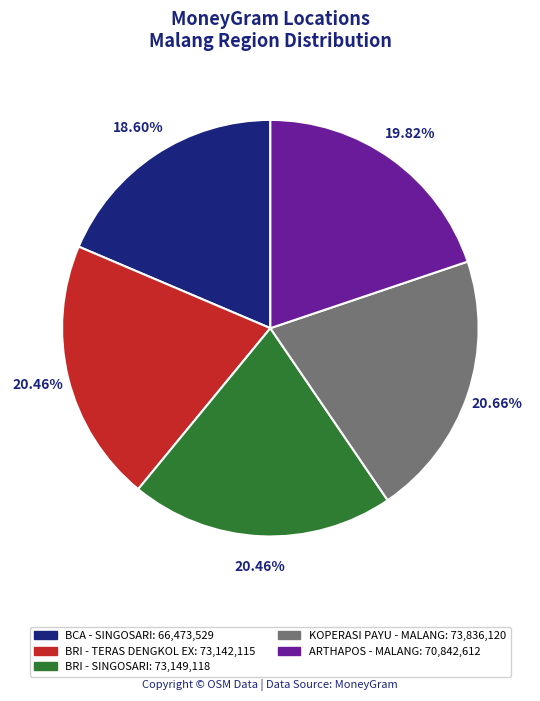

To the nearest percent, what is the average slice percentage?

20%